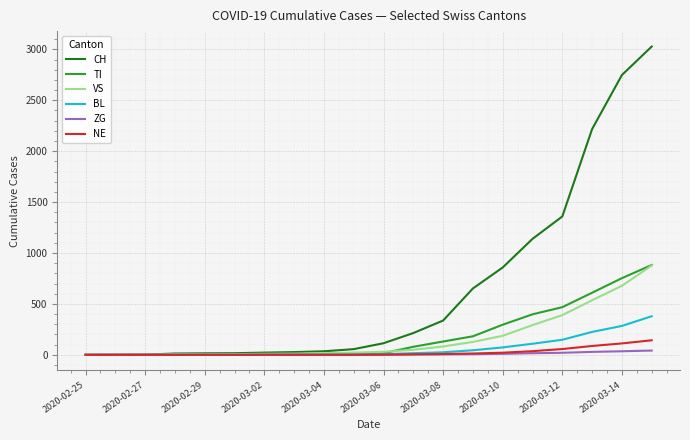

Which series has the largest range (max minus min)?

CH